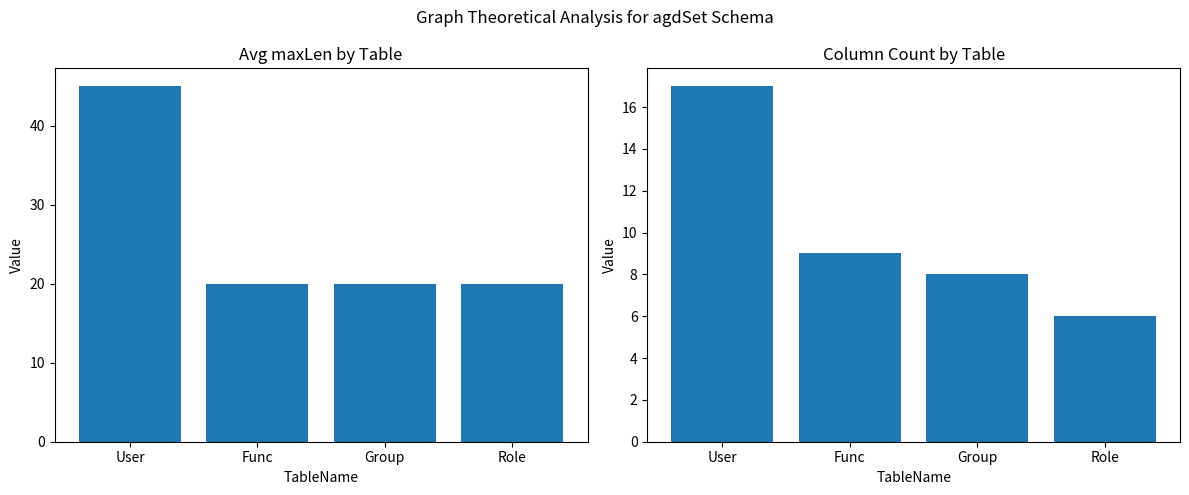

Where is Avg maxLen nearest to the value 32?

Func